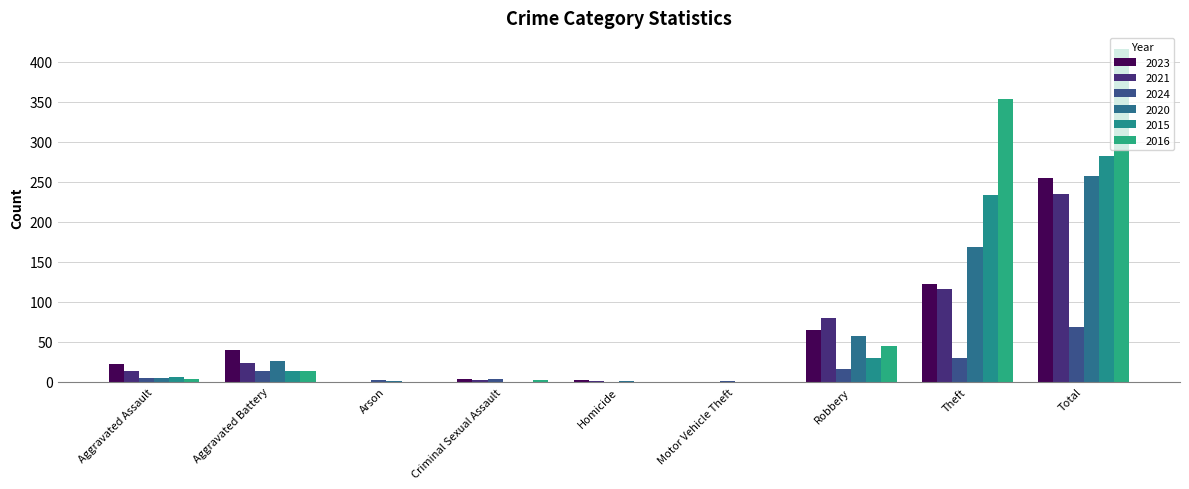

How many distinct data groups are displayed?

6